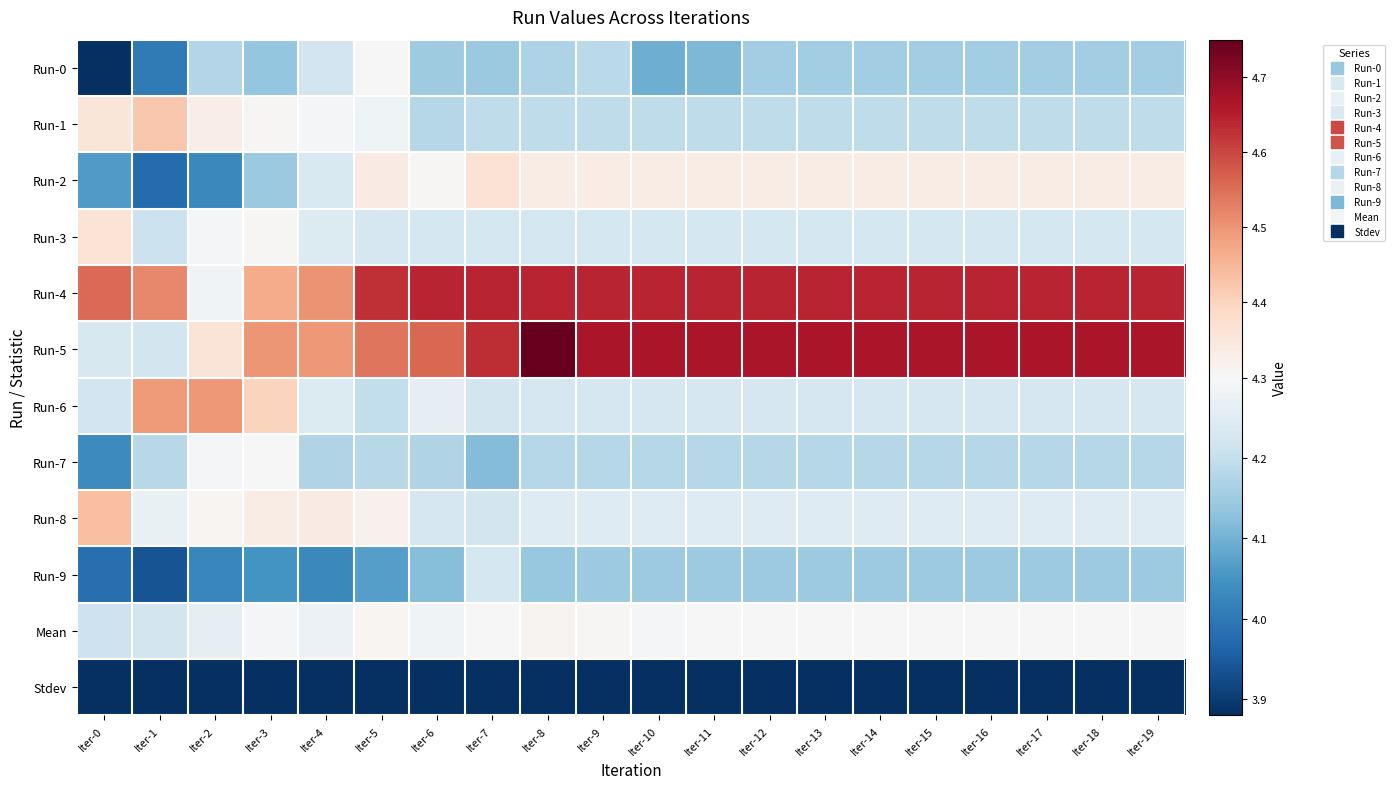

Which series has the largest range (max minus min)?

Run-5